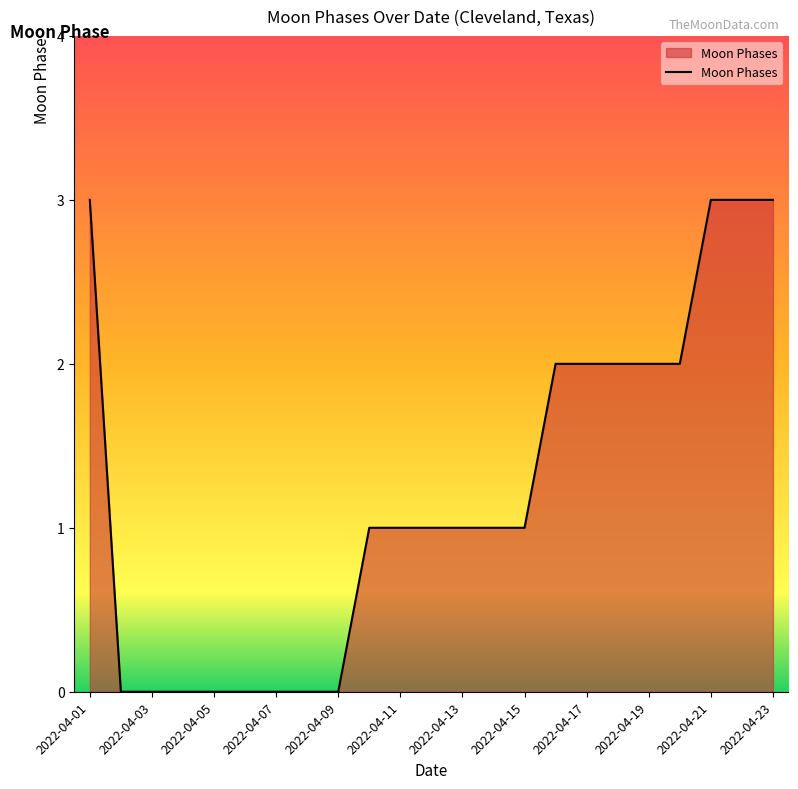

What is the maximum value shown in the chart?

3